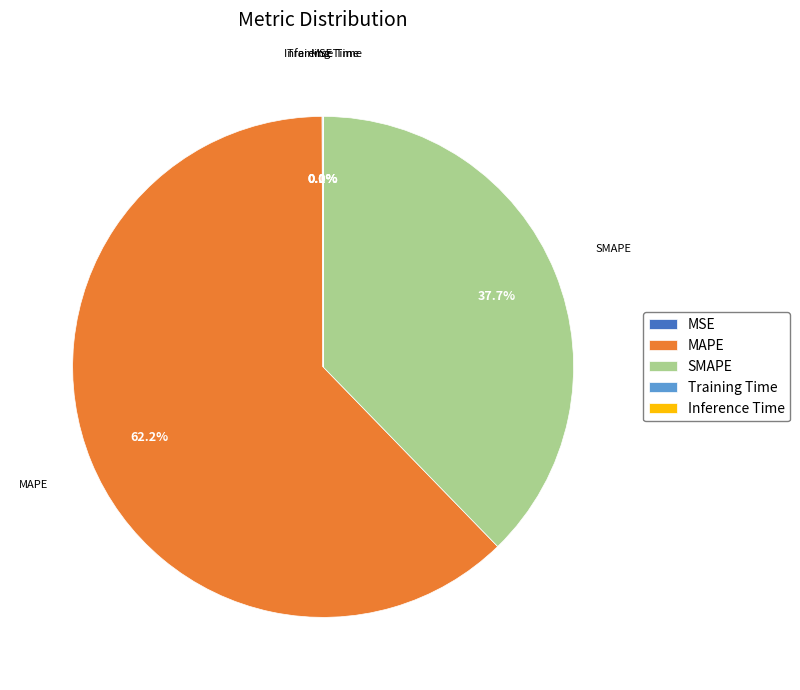

To the nearest percent, what is the difference between the largest and smallest slice percentages?

62%